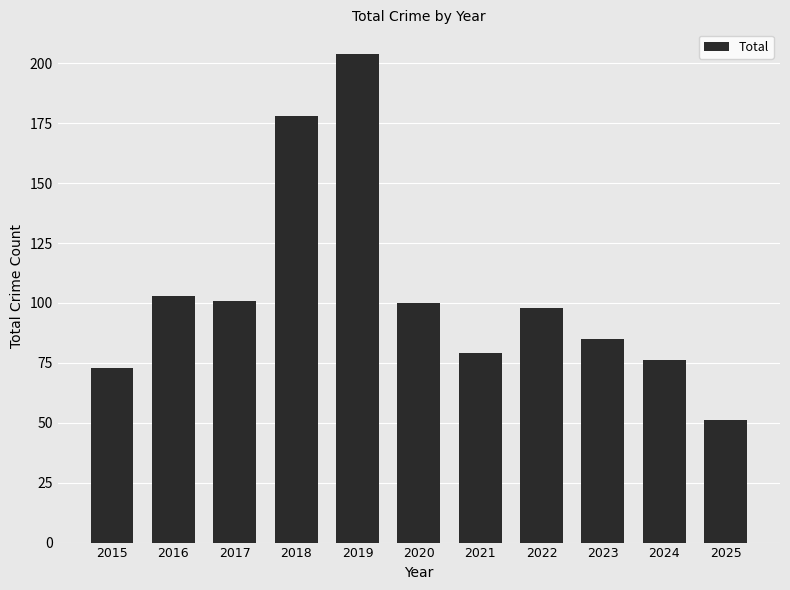

Approximately how many times larger is the value at 2015 compared to 2025?

1.4